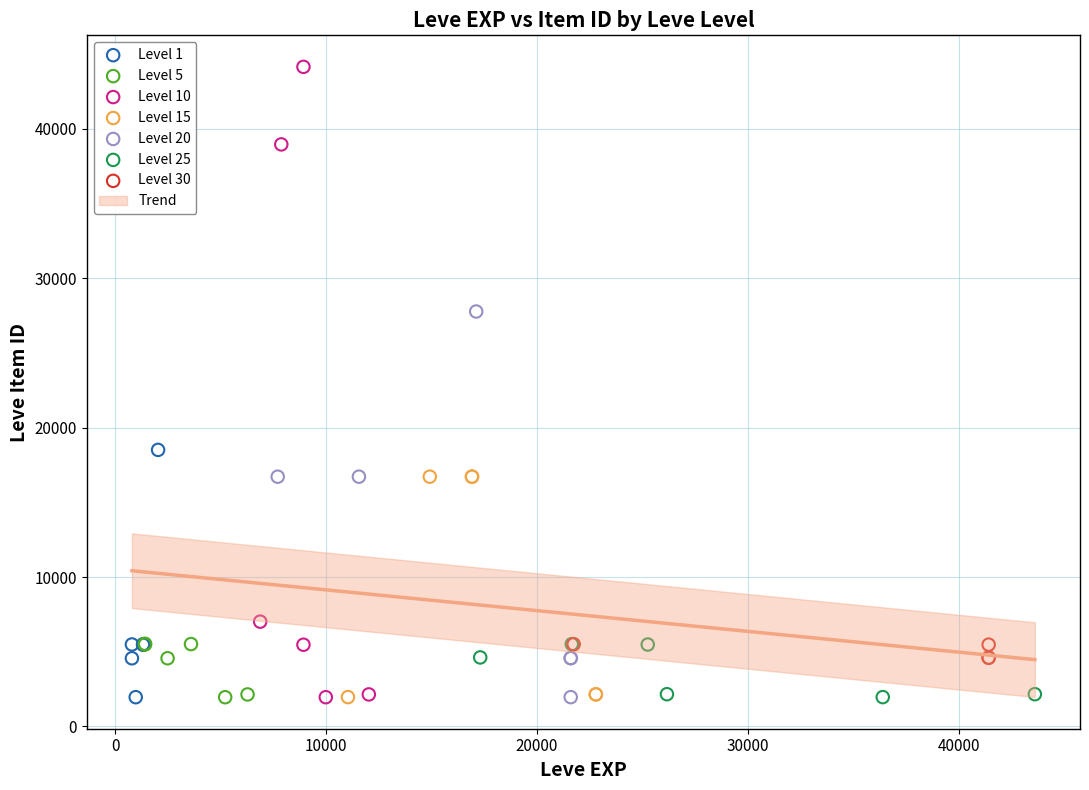

Which series reaches the maximum Y coordinate?

Level 10